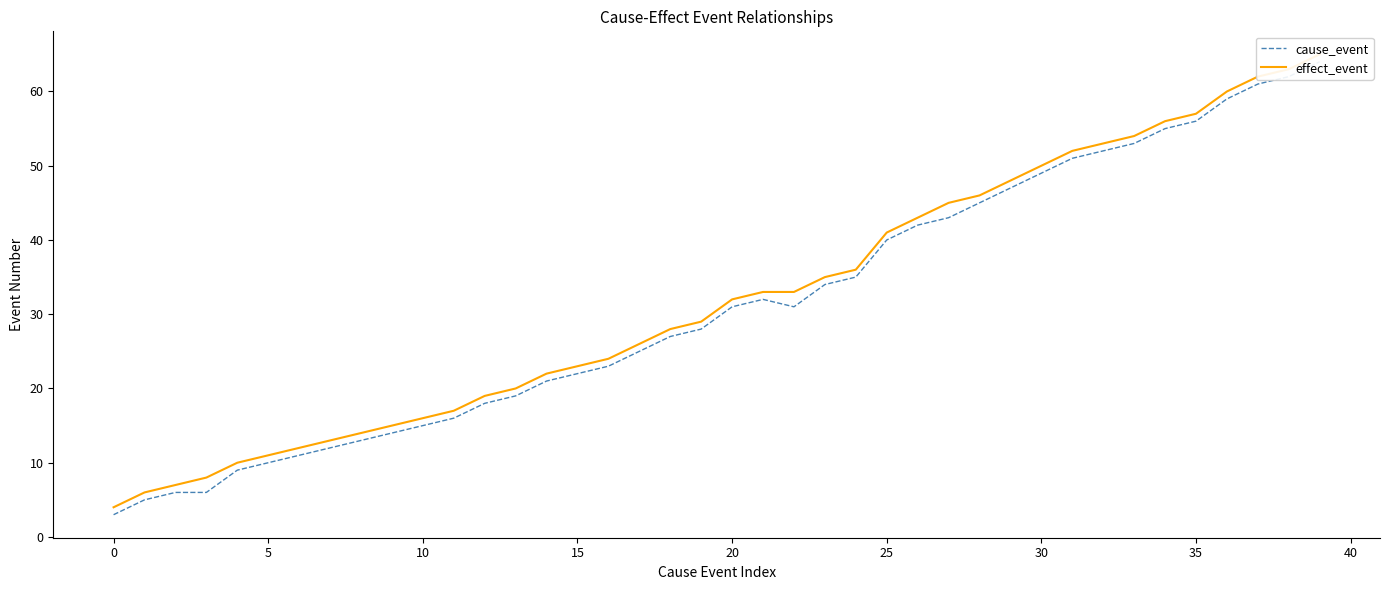

True or false: effect_event has a value of 14 at 18.

False